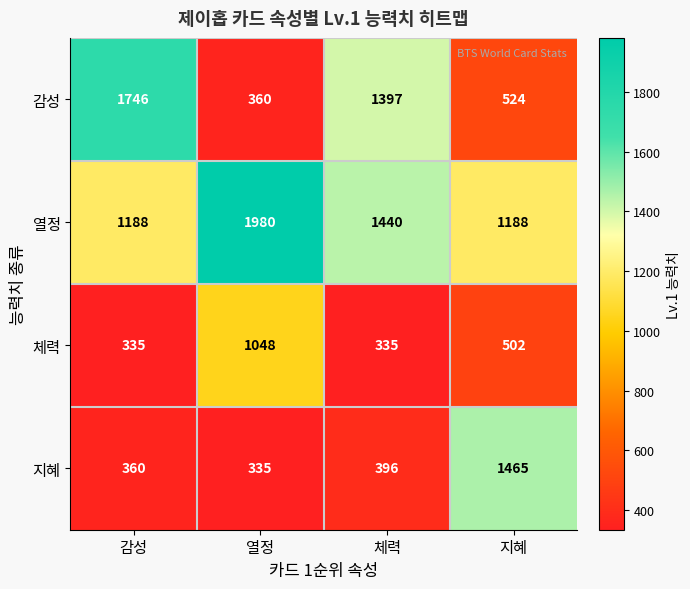

What is the average value of the 지혜 series?

639